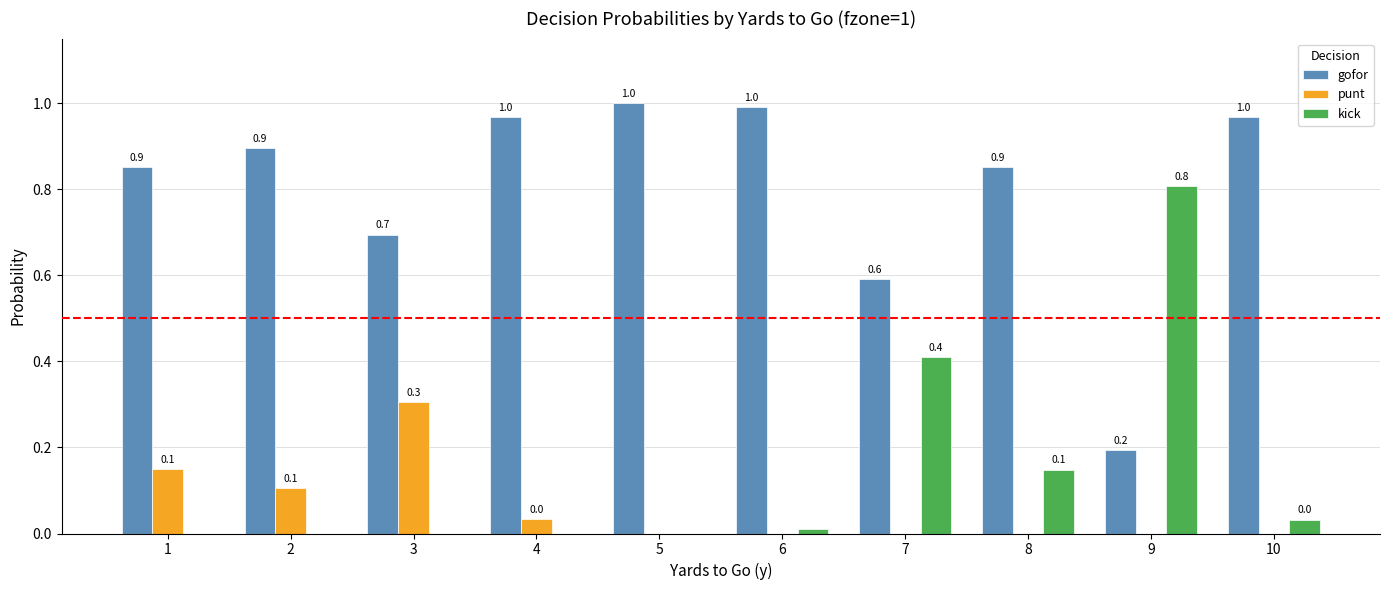

The value of punt at 9 is 0.0. True or false?

True